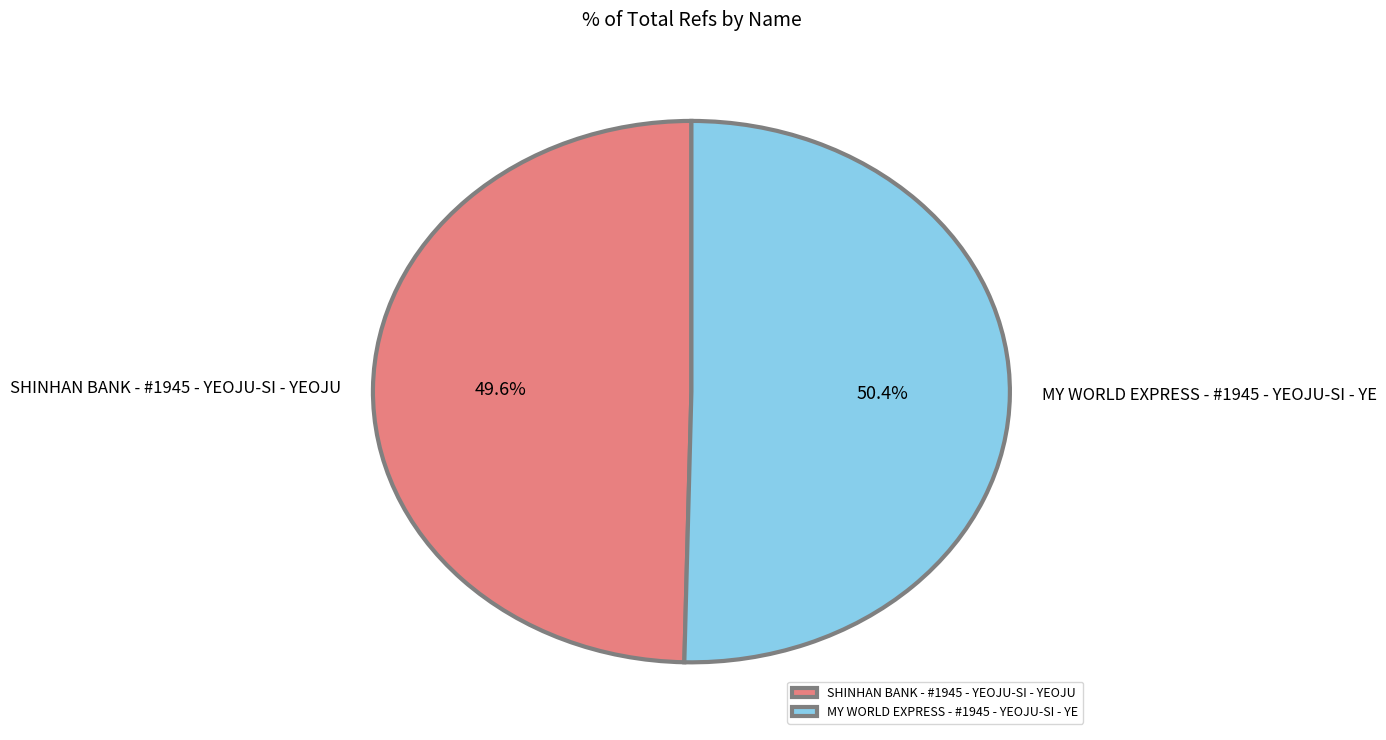

What is the ratio of the value at MY WORLD EXPRESS - #1945 - YEOJU-SI - YE to the value at SHINHAN BANK - #1945 - YEOJU-SI - YEOJU?

1.0